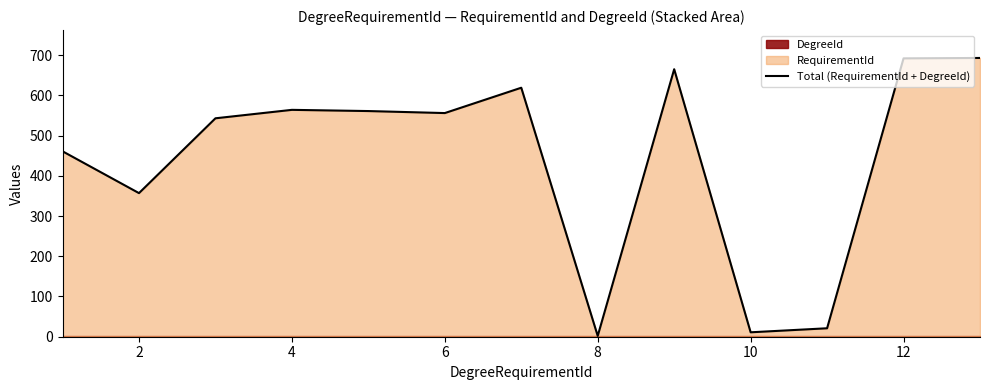

What is the maximum value shown in the chart?

693